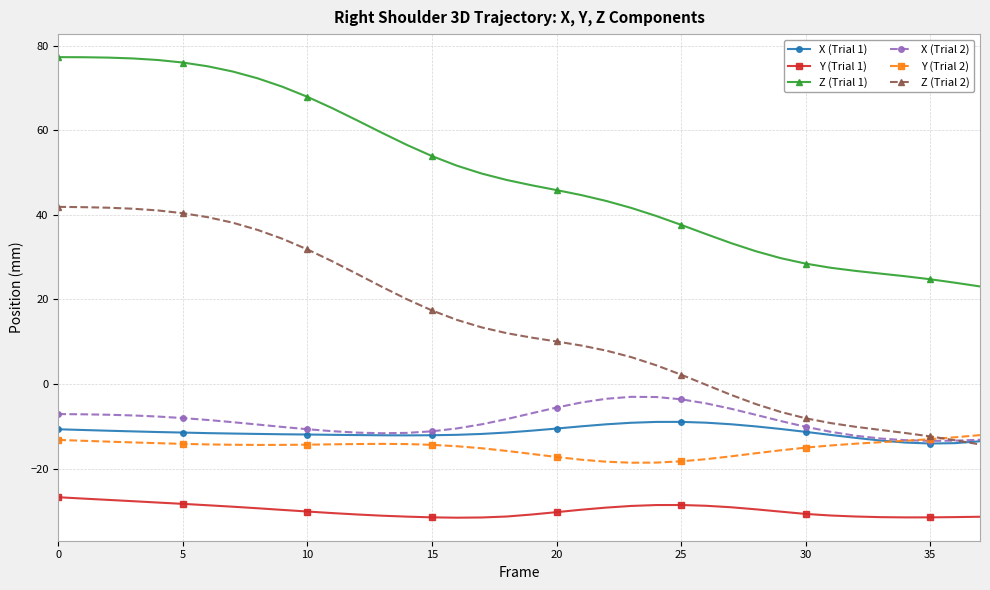

Which series has the widest spread of values?

Z (Trial 2)